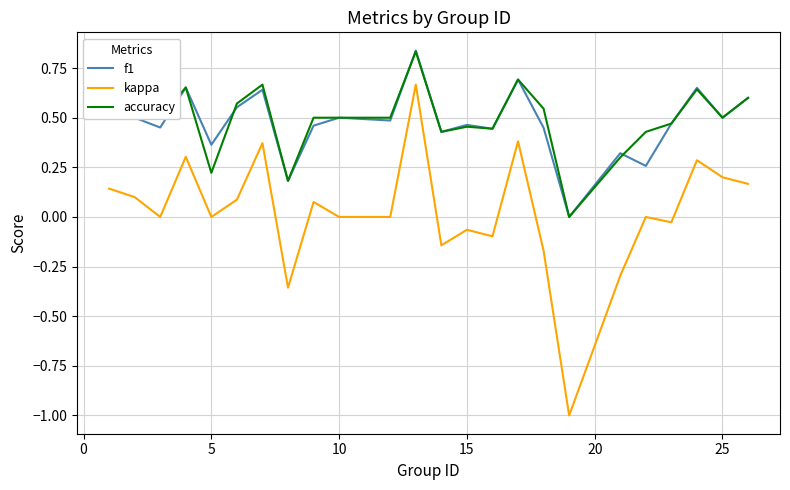

Which series has the widest spread of values?

kappa